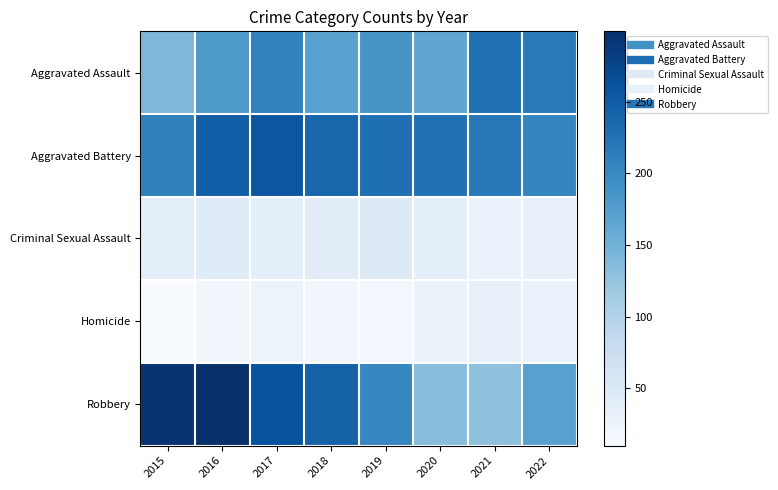

Rank the series at 2021 from lowest to highest value.

Criminal Sexual Assault, Homicide, Robbery, Aggravated Battery, Aggravated Assault